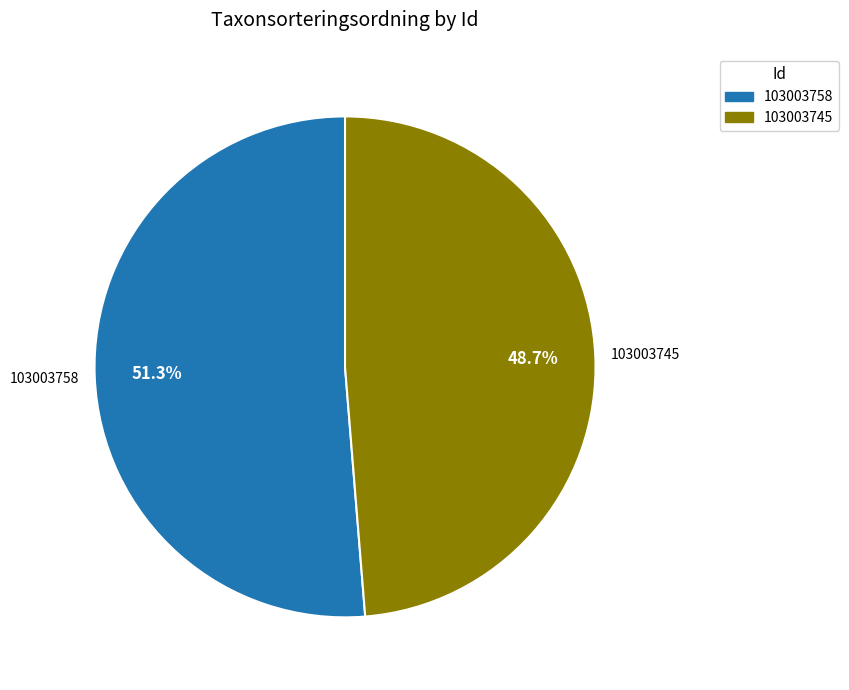

Count the number of slices in the pie.

2